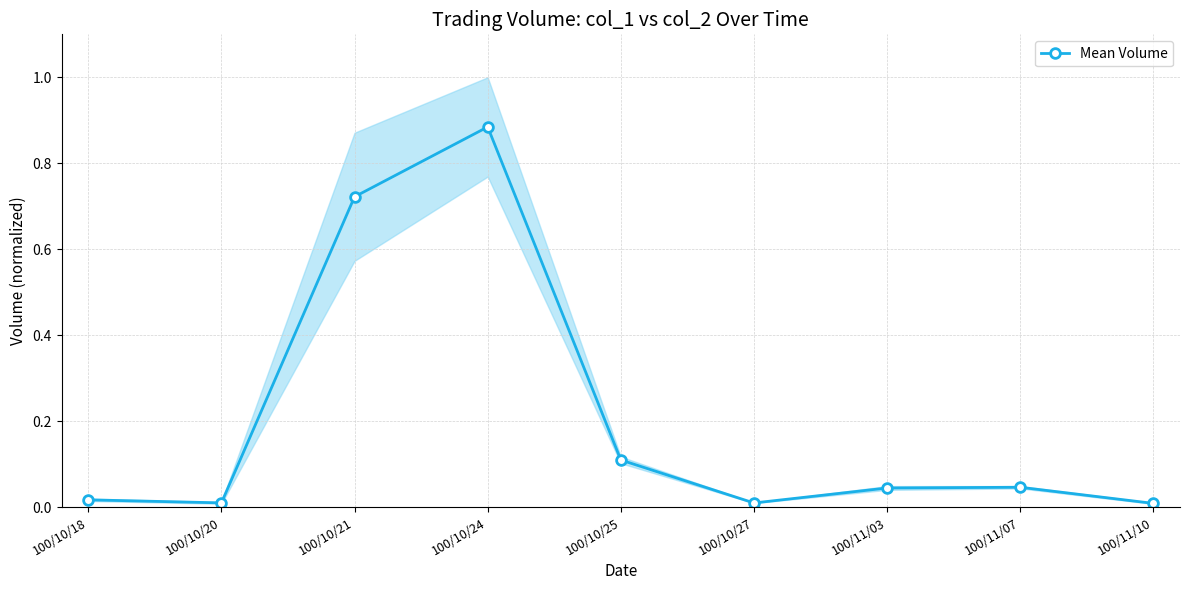

Which has a higher value, 100/11/07 or 100/10/24?

100/10/24